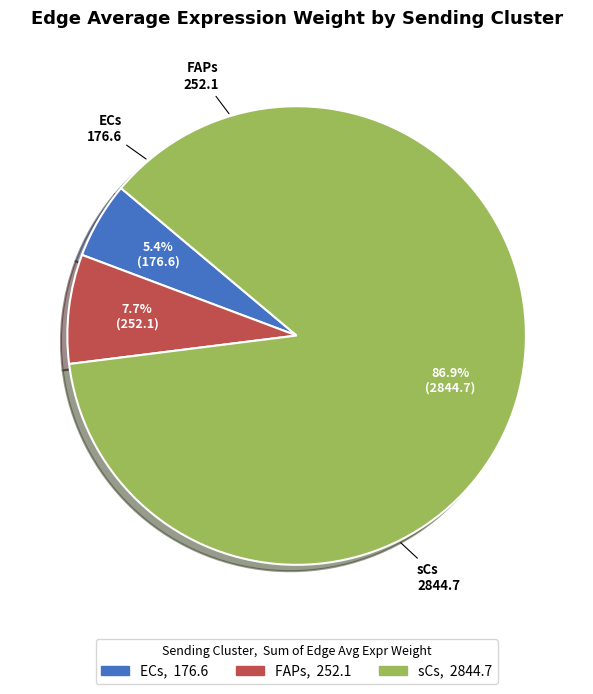

Is it true that ECs is 38% of the pie?

False